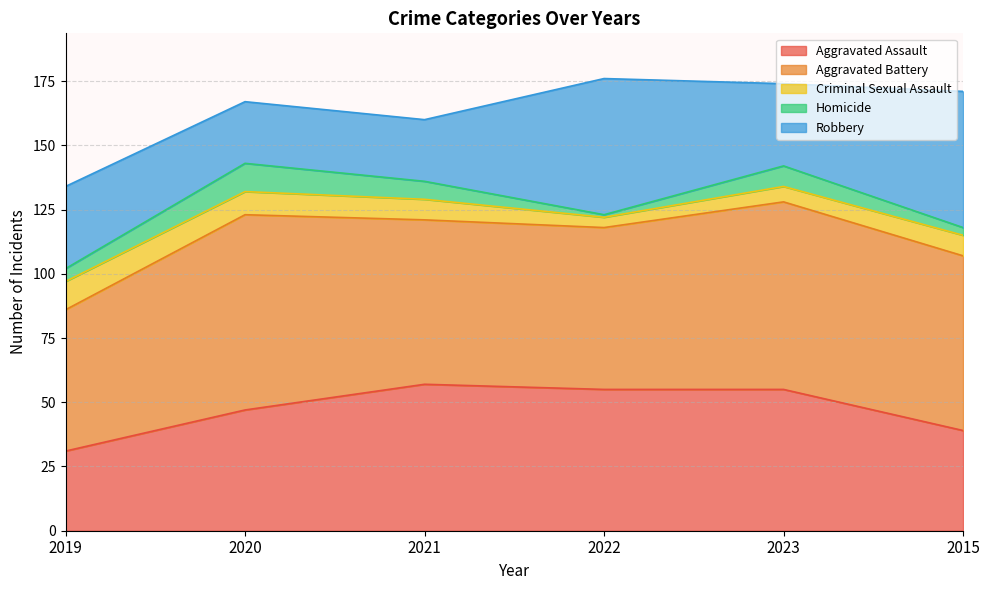

What is the label of the 1st point from the right?

2015